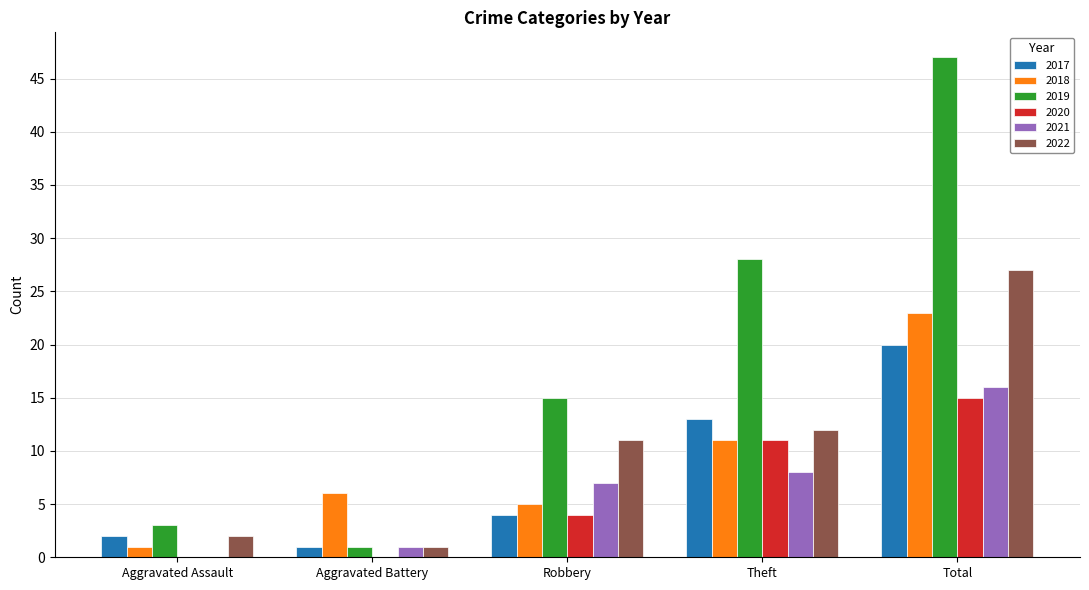

Reading left to right, list all the values displayed in this chart.

2017: 2	1	4	13	20
2018: 1	6	5	11	23
2019: 3	1	15	28	47
2020: 0	0	4	11	15
2021: 0	1	7	8	16
2022: 2	1	11	12	27